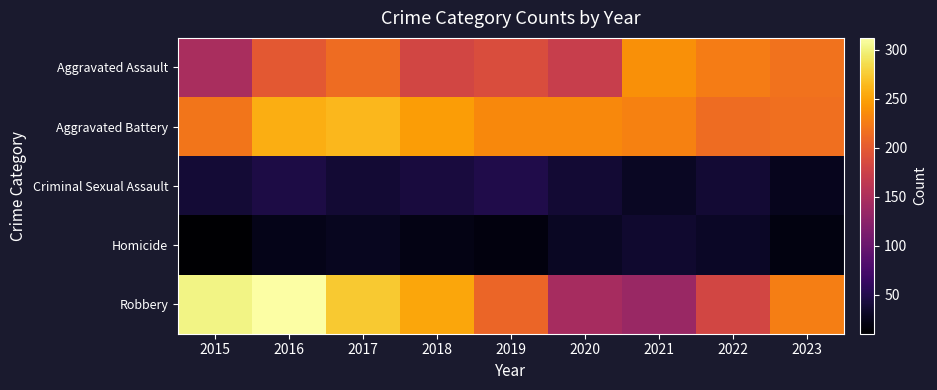

How many distinct data groups are displayed?

5